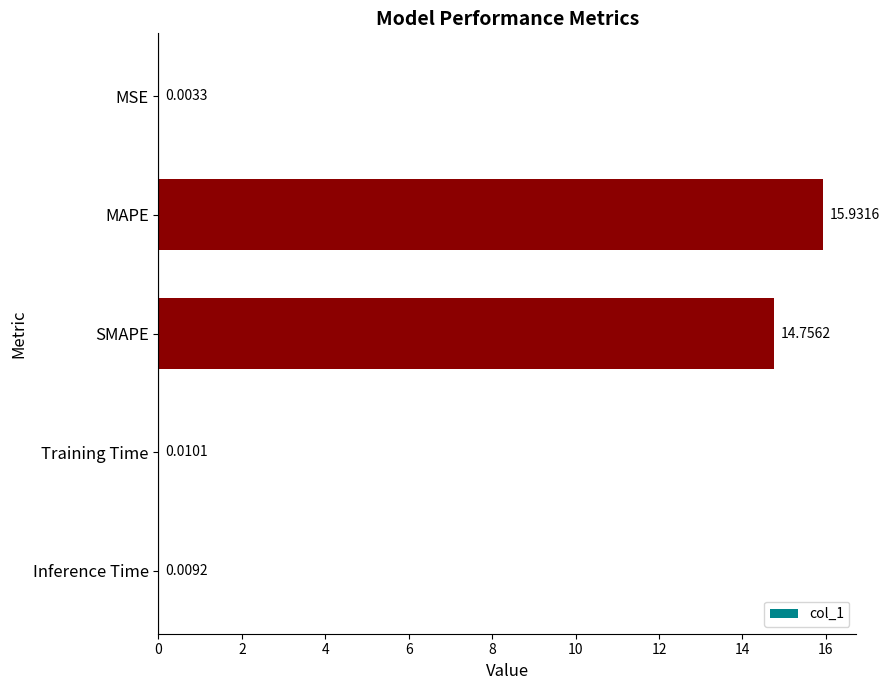

What is the sum of all values?

30.7